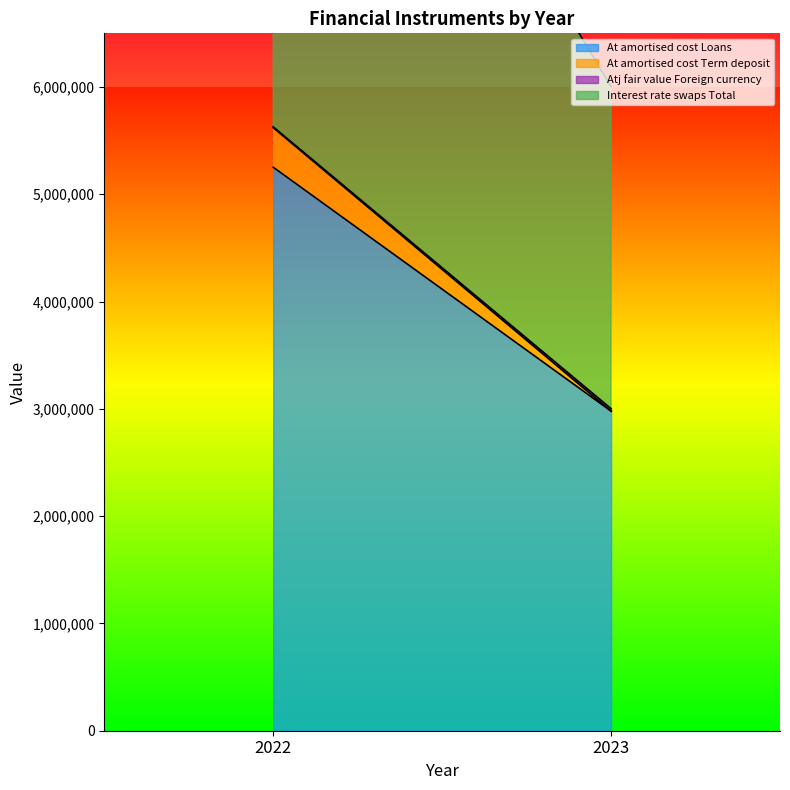

What is the difference between the At amortised cost Loans values at 2023 and 2022?

2273286